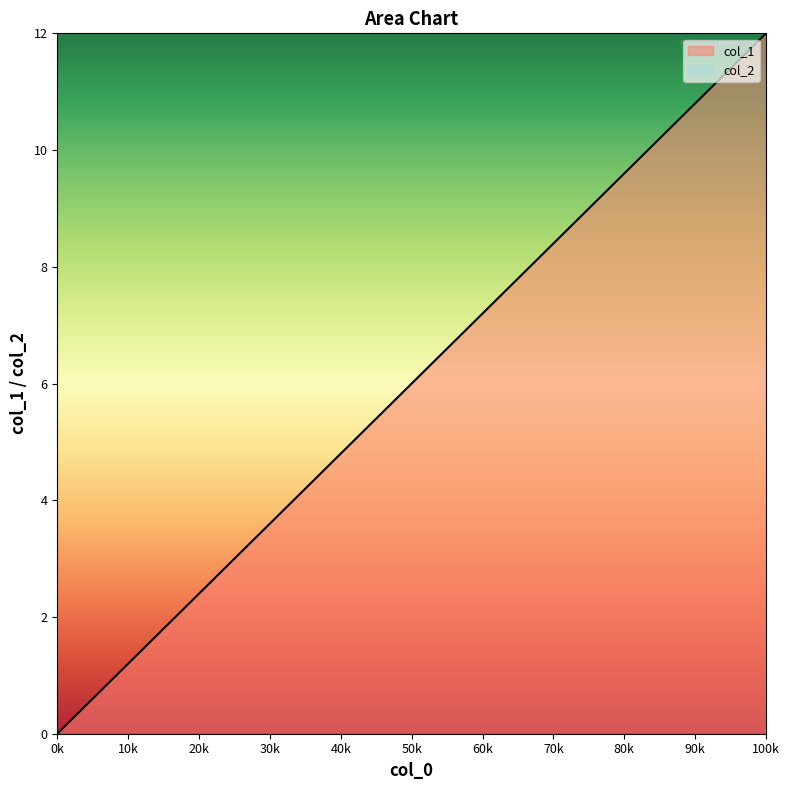

What is the difference between the highest and lowest values at 50k?

6